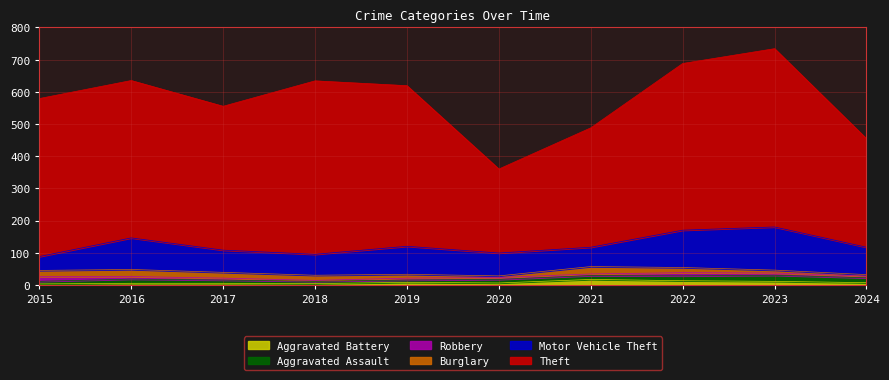

Which series has the largest range (max minus min)?

Theft